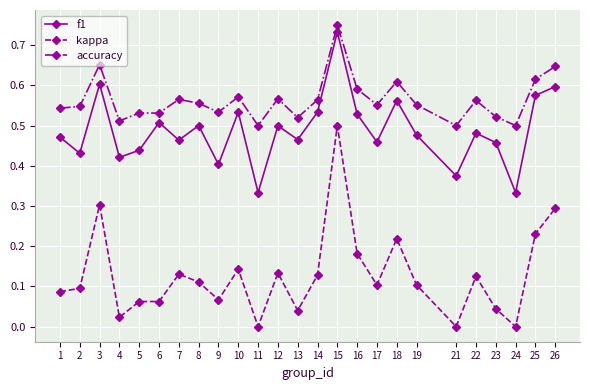

What is the sum of the f1 values at 25 and 13?

1.0